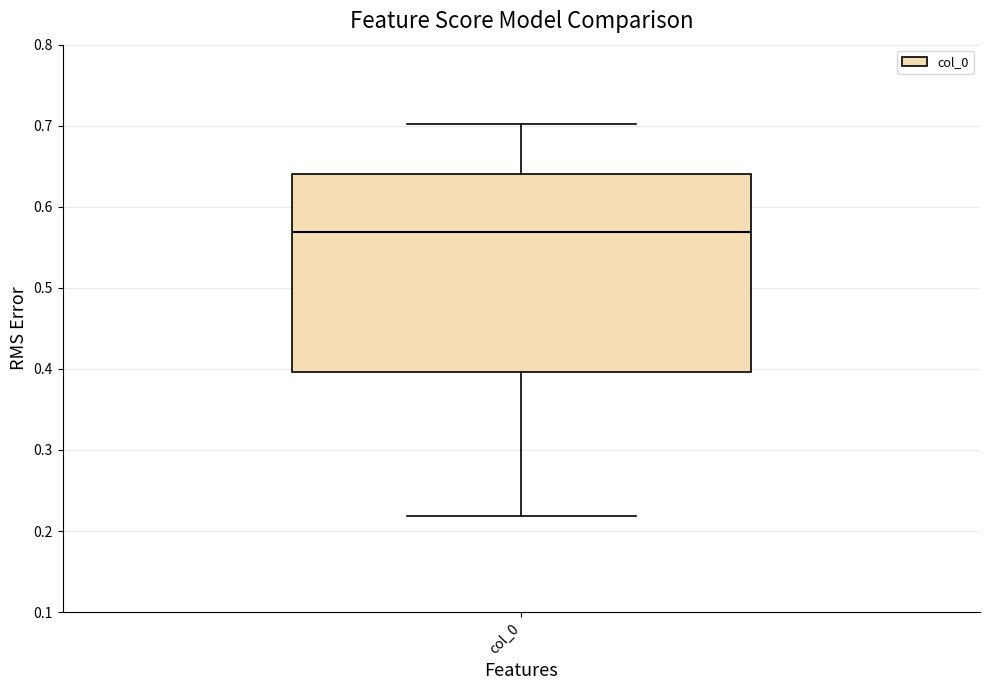

Where is the lower edge of the box for col_0 on the y-axis? The values are not printed on the chart, so give them approximately, as read against the axis.

0.40